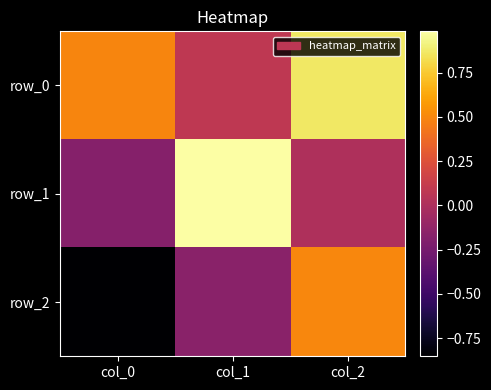

At which label does row_2 first exceed 0?

col_2